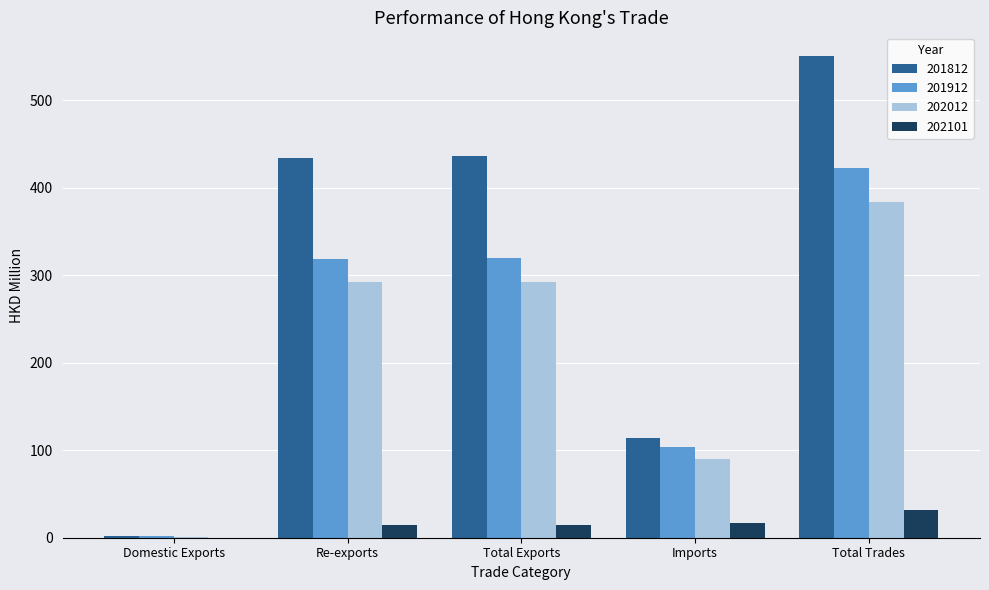

What is the sum of the 202101 values at Total Trades and Total Exports?

46.2